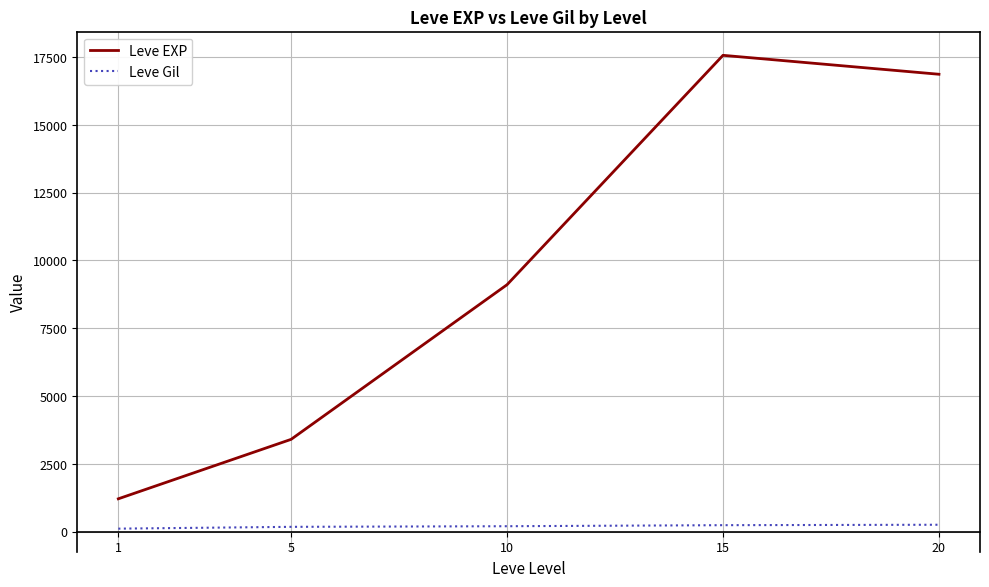

What is the sum of all Leve Gil values?

994.5